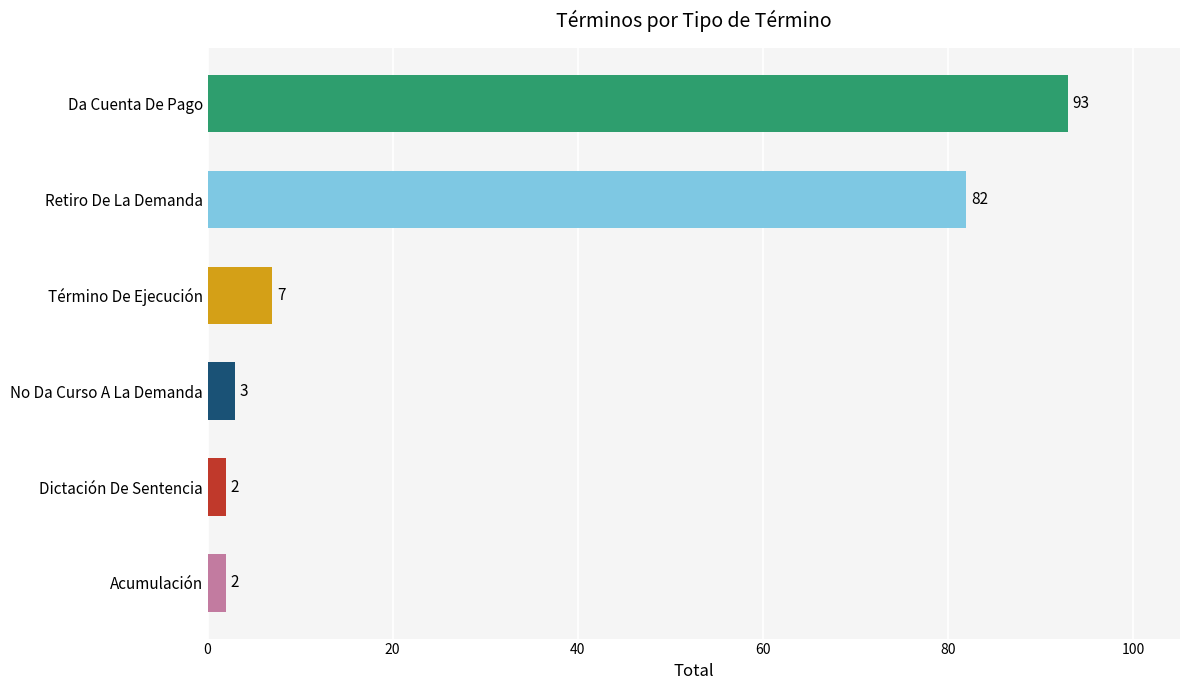

What is the difference between the maximum and second lowest values?

91